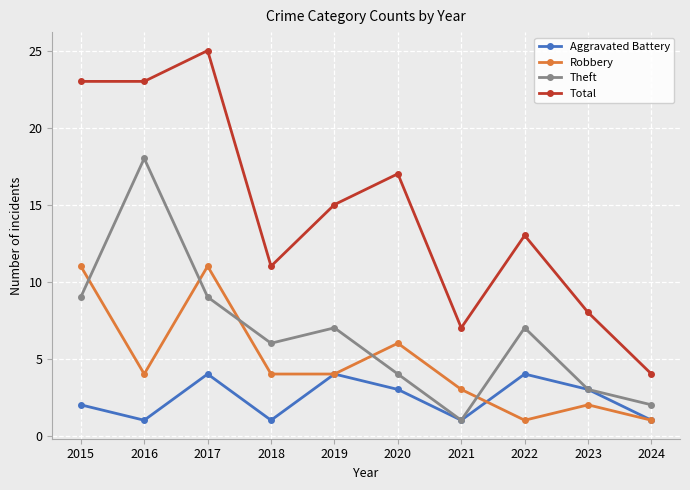

At which category does Aggravated Battery reach its first local peak?

2017